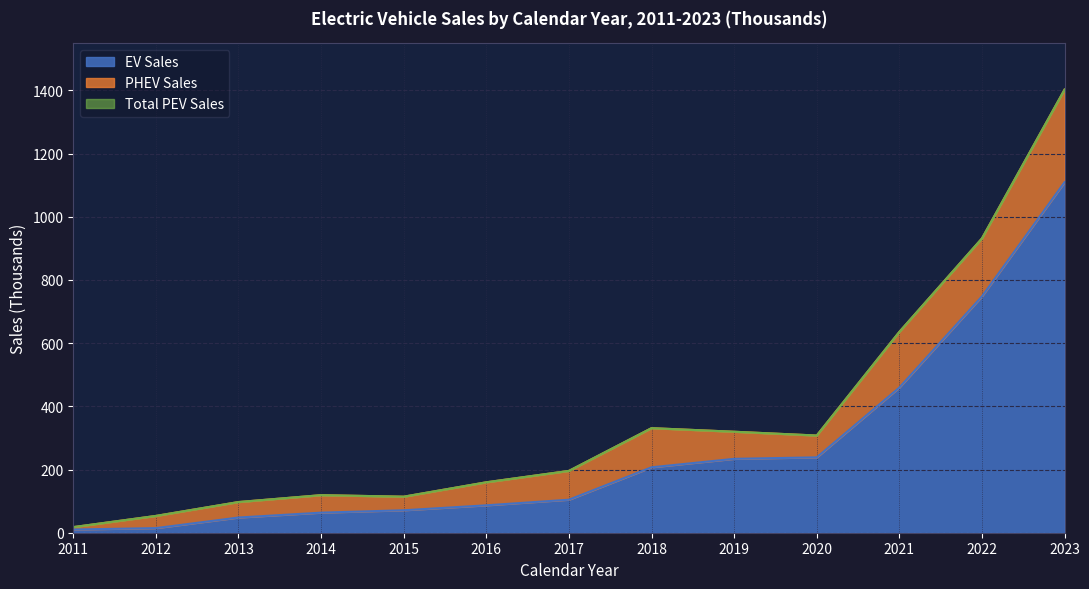

True or false: Total PEV Sales and EV Sales intersect in this chart.

False